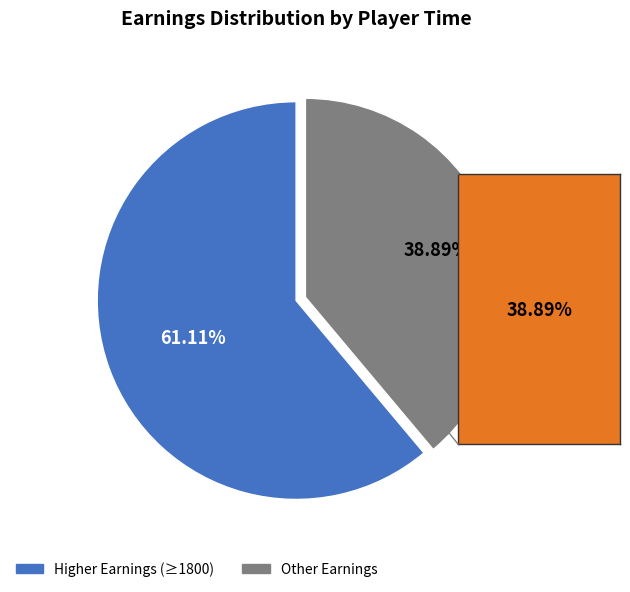

Is there a majority slice in this chart?

Yes